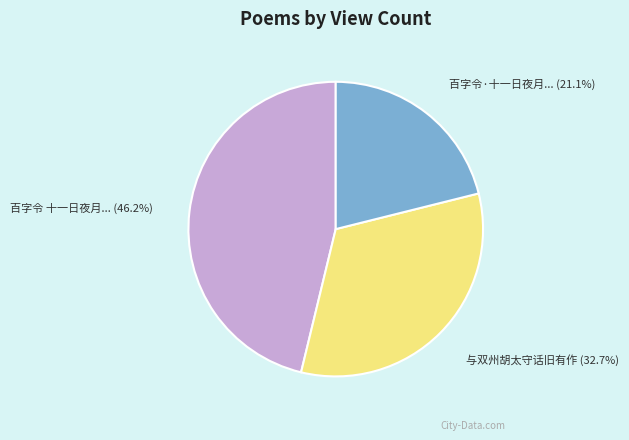

Is it true that 与双州胡太守话旧有作 is 33% of the pie?

True